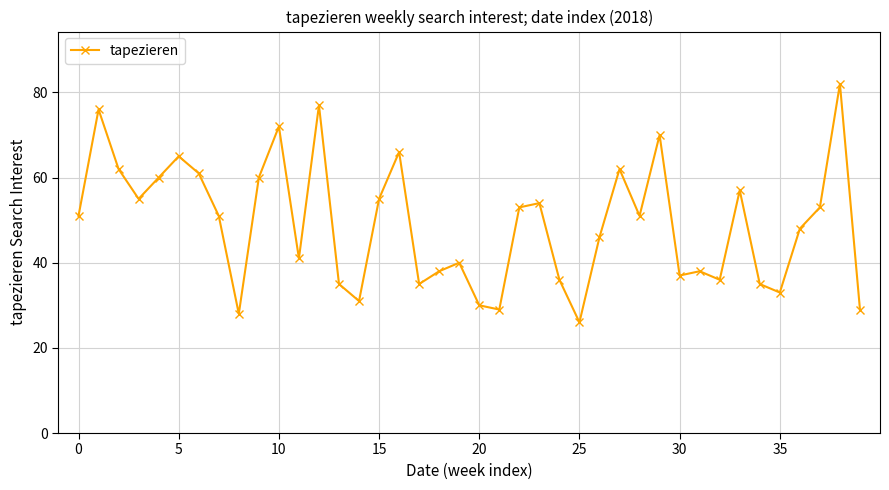

What is the difference between the second highest and second lowest values?

49